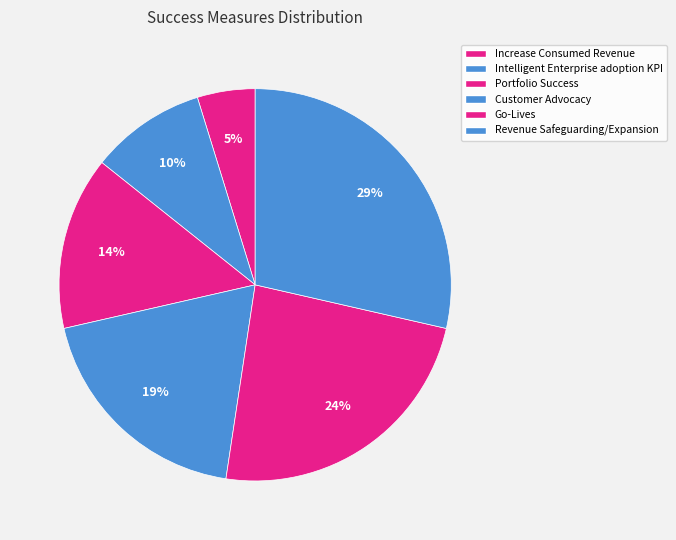

Do Increase Consumed Revenue and Go-Lives together represent more than half of the pie?

No